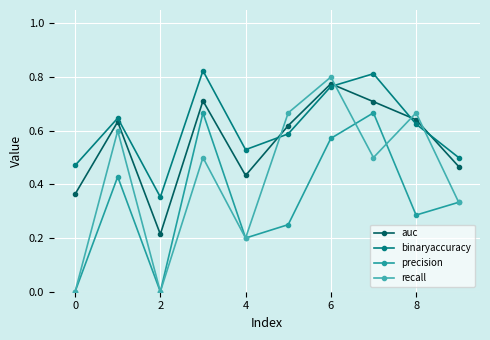

What is the label of the 3rd point from the left?

2